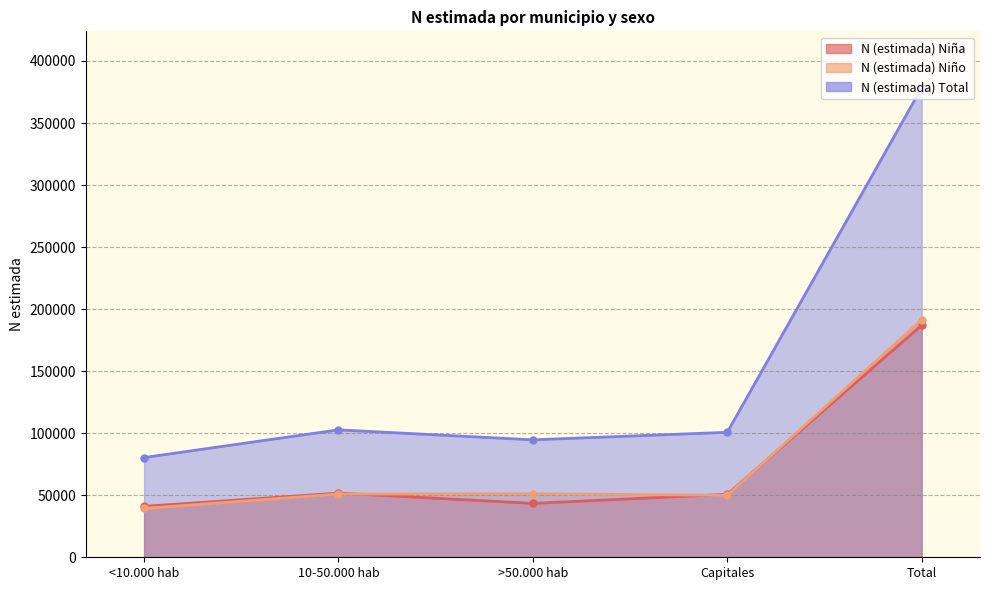

Rank the categories by N (estimada) Total value from highest to lowest.

Total, 10-50.000 hab, Capitales, >50.000 hab, <10.000 hab